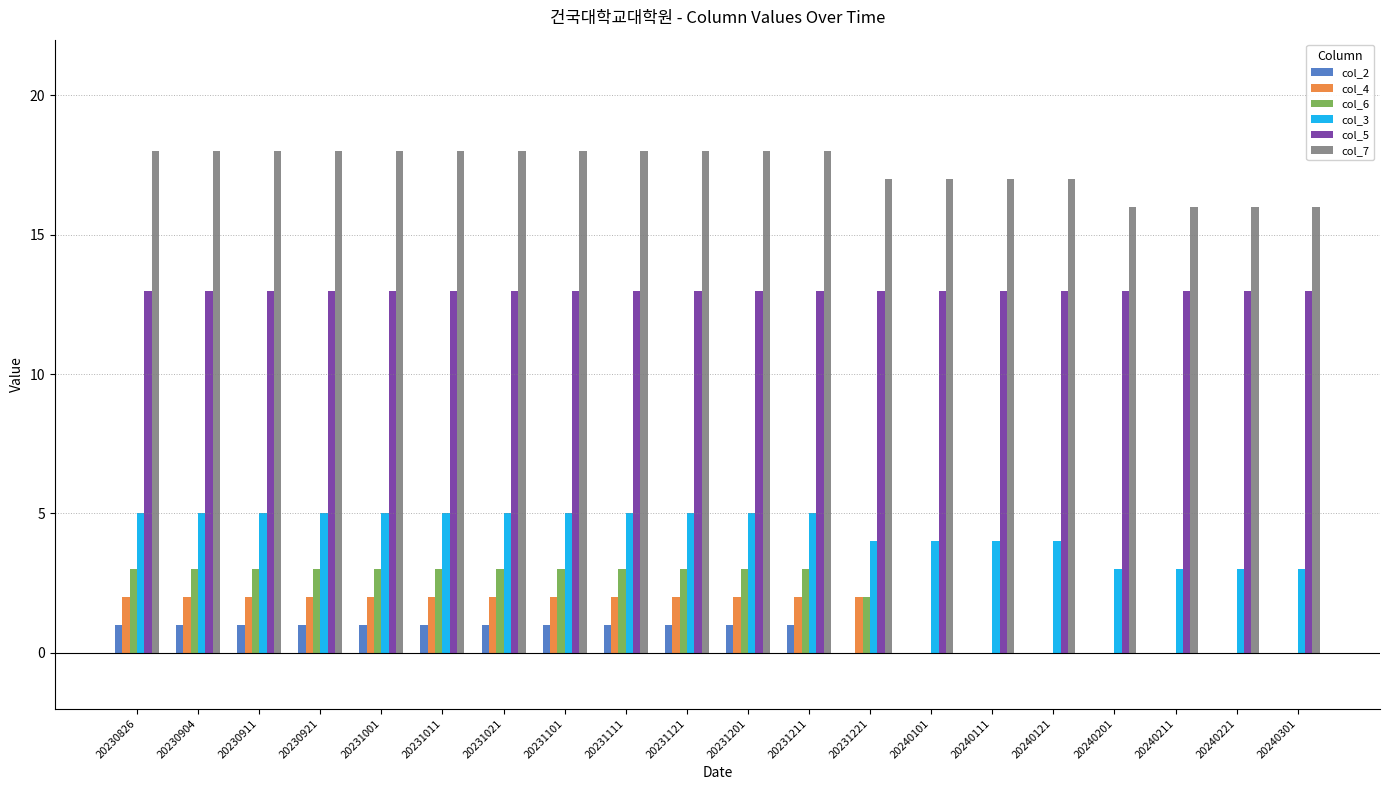

How many groups of bars are there?

20